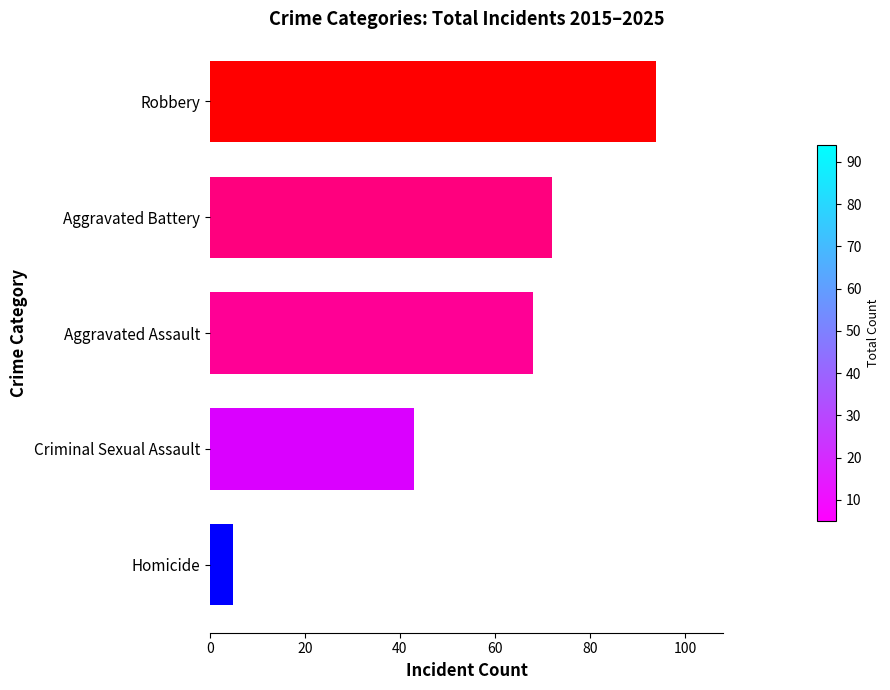

Reading top to bottom, list all the values displayed in this chart.

Robbery=94	Aggravated Battery=72	Aggravated Assault=68	Criminal Sexual Assault=43	Homicide=5